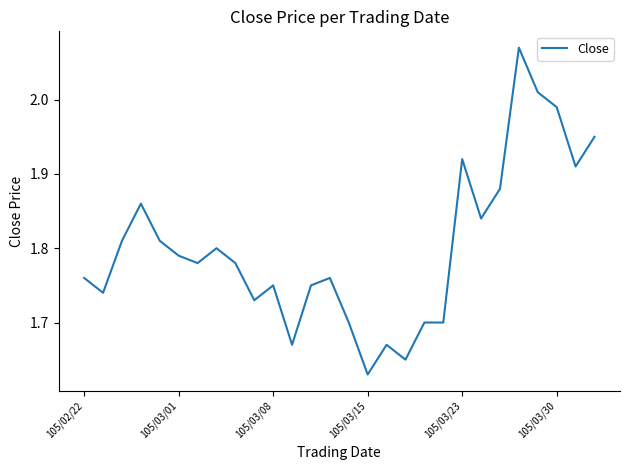

What is the difference between the maximum and minimum values?

0.4